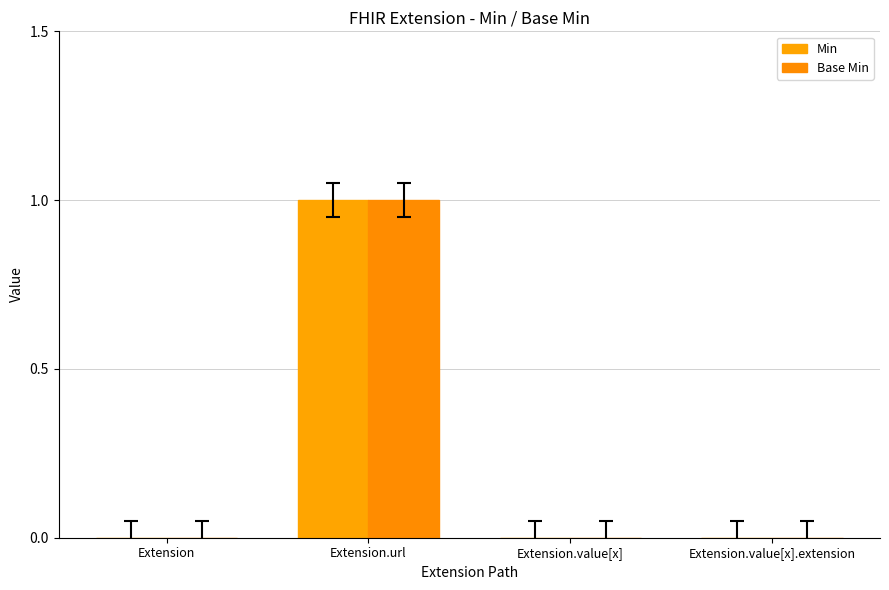

The value of Min at Extension.value[x].extension is 1. True or false?

False